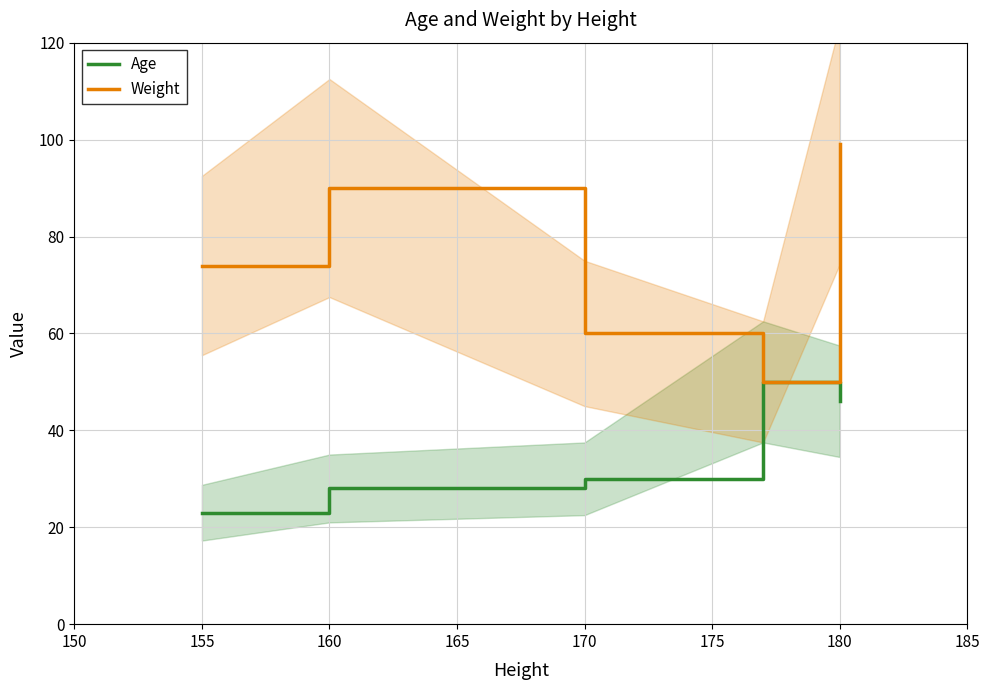

True or false: Weight has a value of 60 at 170.

True